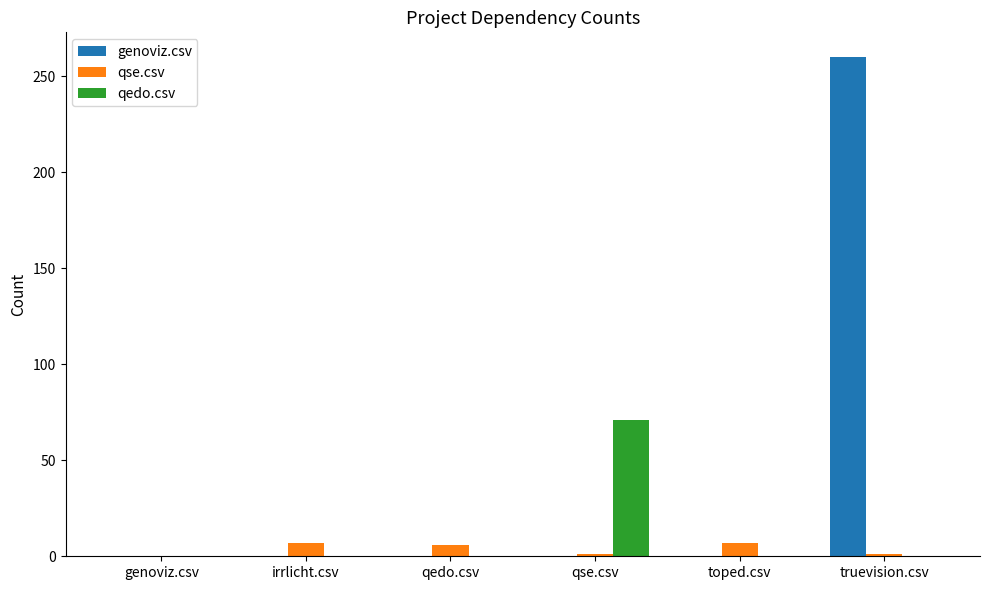

Between genoviz.csv and toped.csv, which series saw the biggest shift?

qse.csv